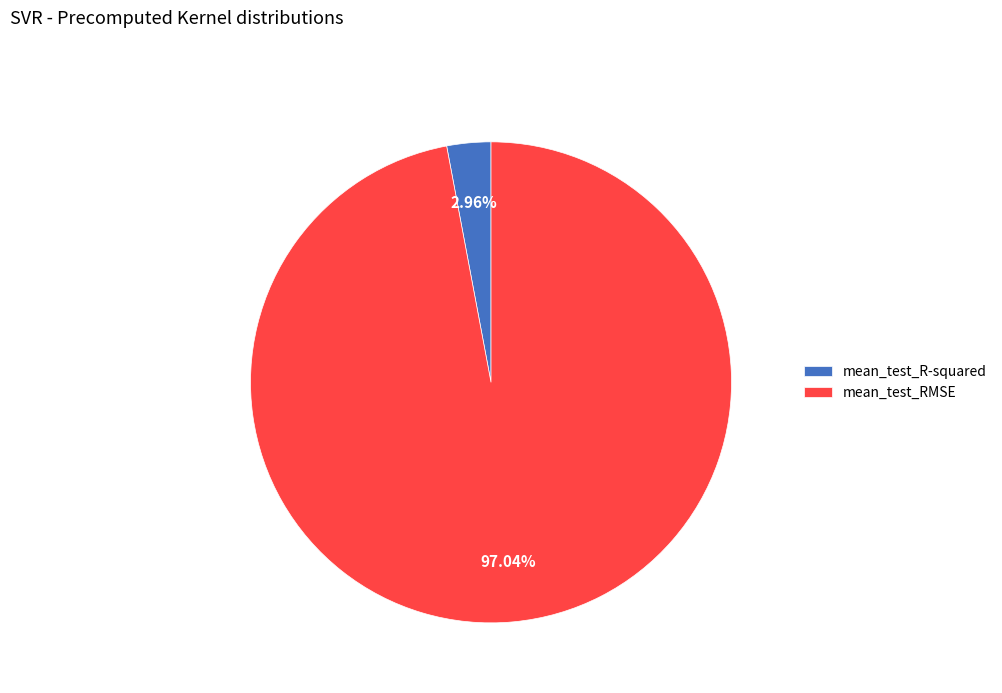

To the nearest percent, what is the combined percentage of mean_test_R-squared and mean_test_RMSE?

100%